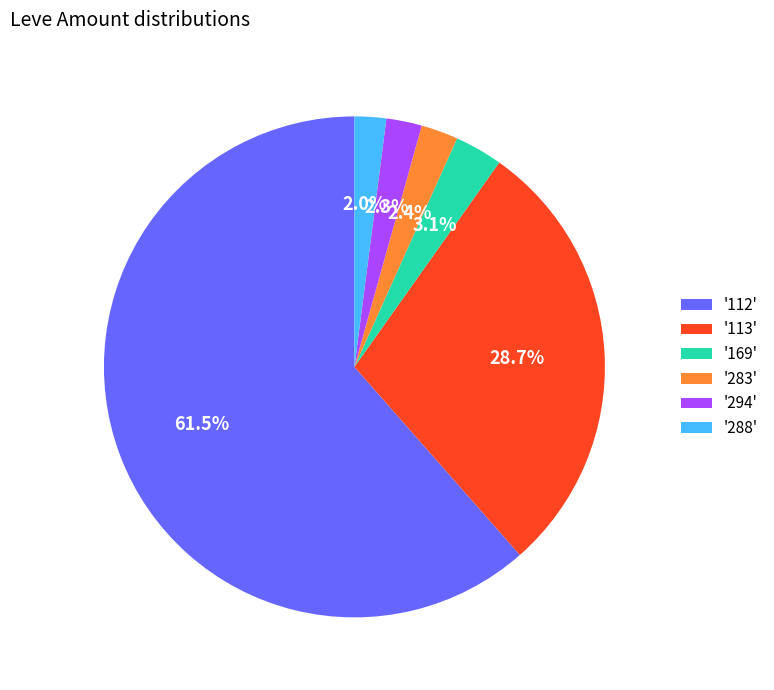

What is the largest slice in the pie chart?

'112'